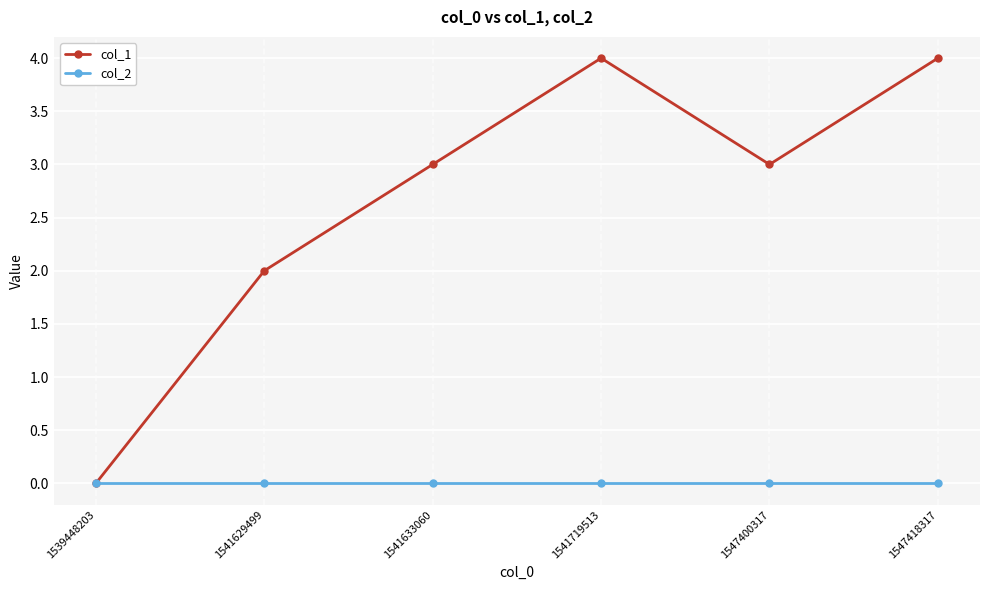

Which series has the largest total across all categories?

col_1